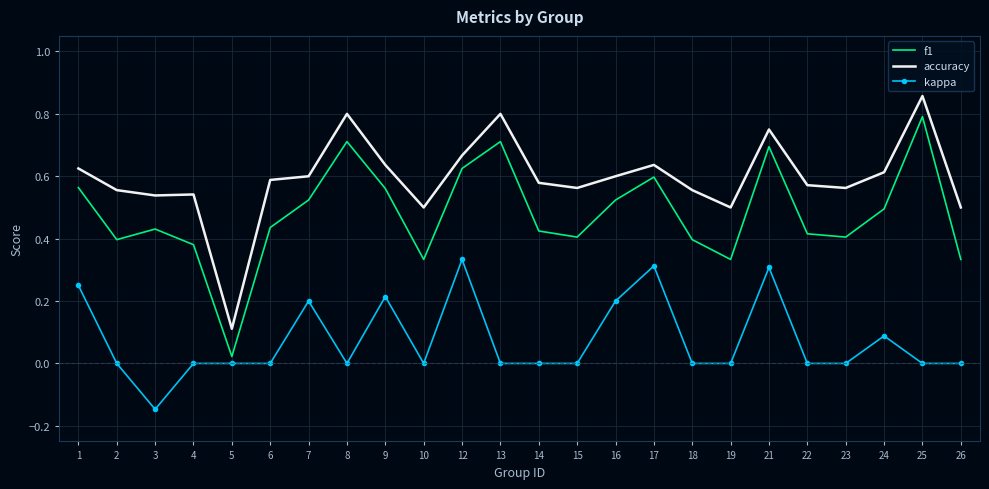

True or false: kappa and accuracy cross at least once.

False